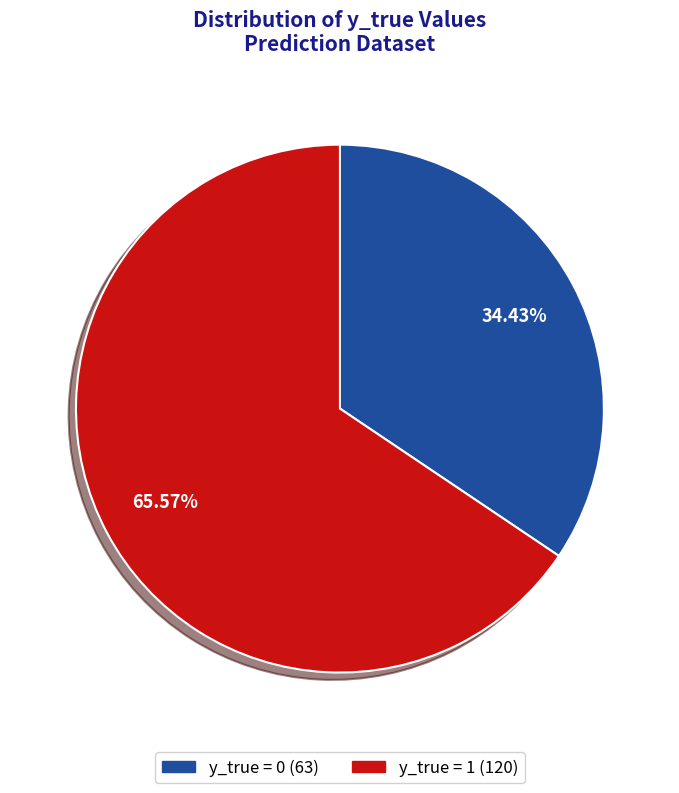

Which has a higher value, y_true = 0 or y_true = 1?

y_true = 1